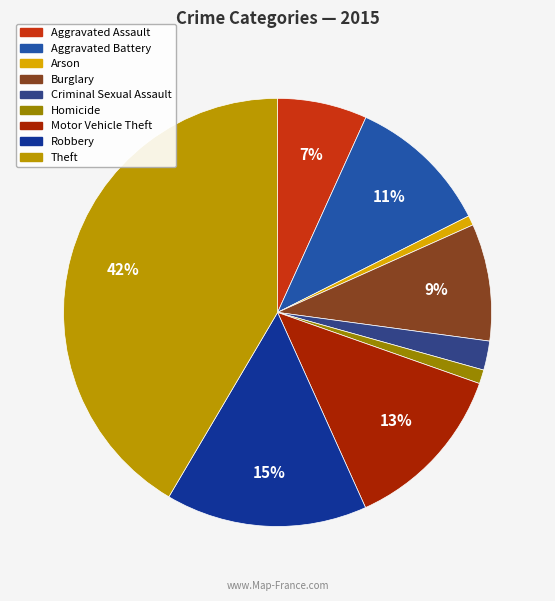

What percentage is the Homicide slice, to the nearest percent?

1%